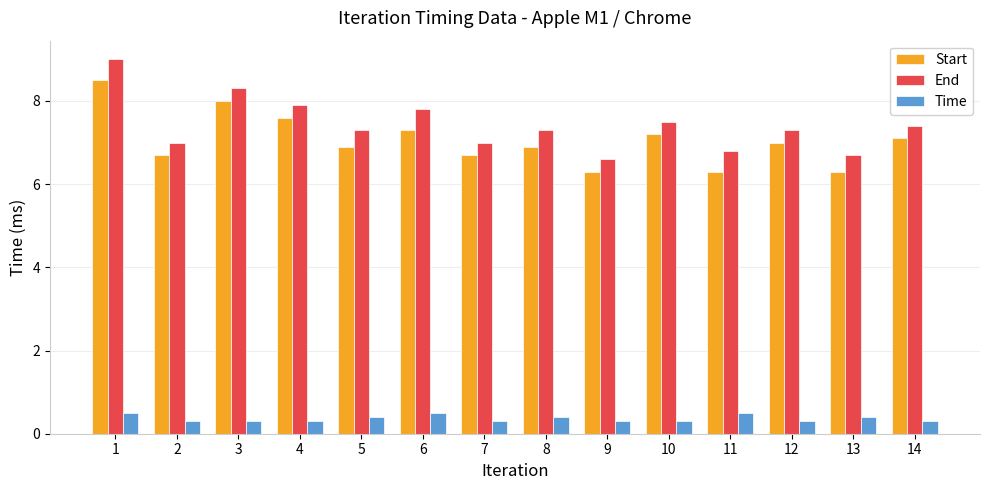

How many distinct data groups are displayed?

3